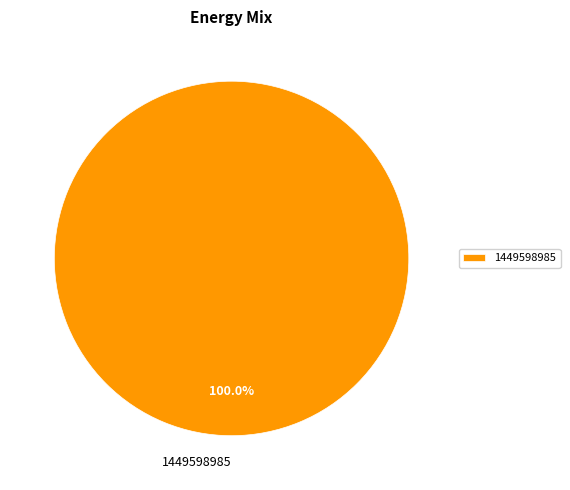

What is the majority slice?

1449598985